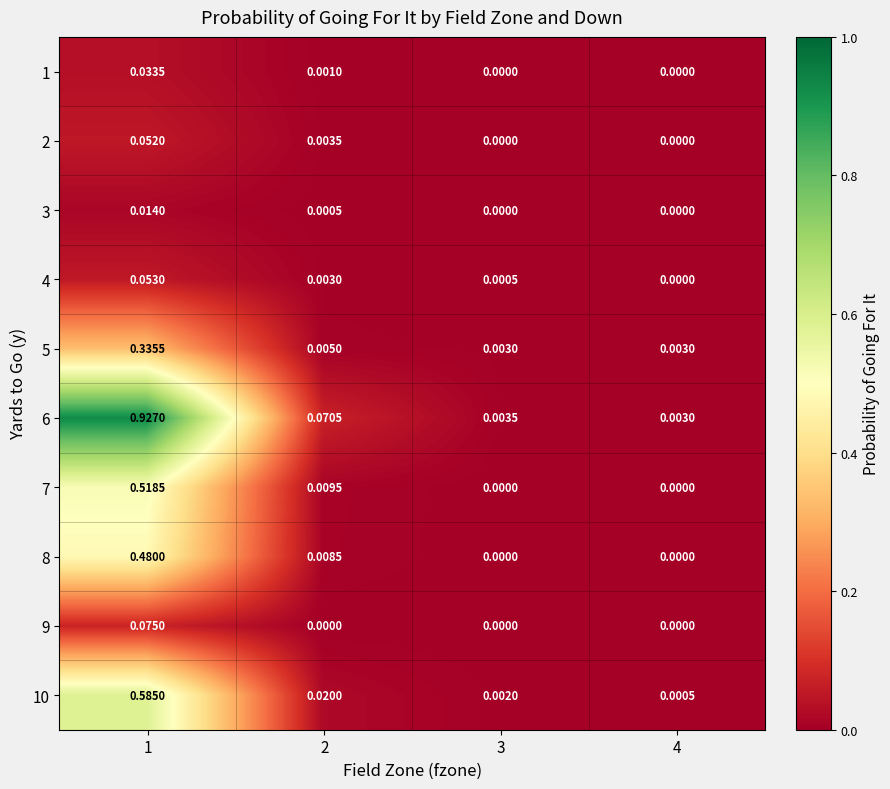

List the series in order of their peak value, lowest first.

3, 1, 2, 4, 9, 5, 8, 7, 10, 6